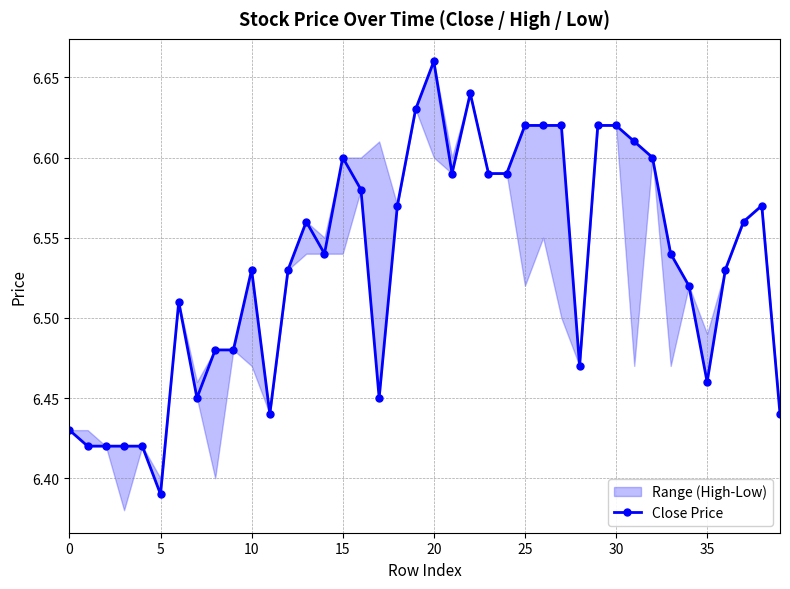

Does the chart display data point markers on the line(s)?

Yes